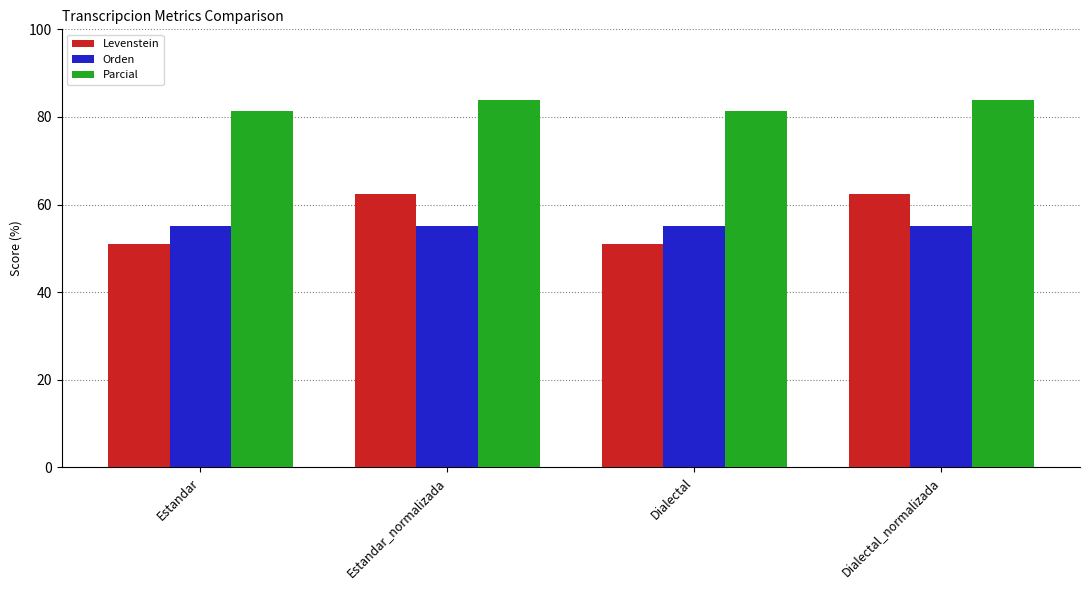

Count the number of data series in this chart.

3